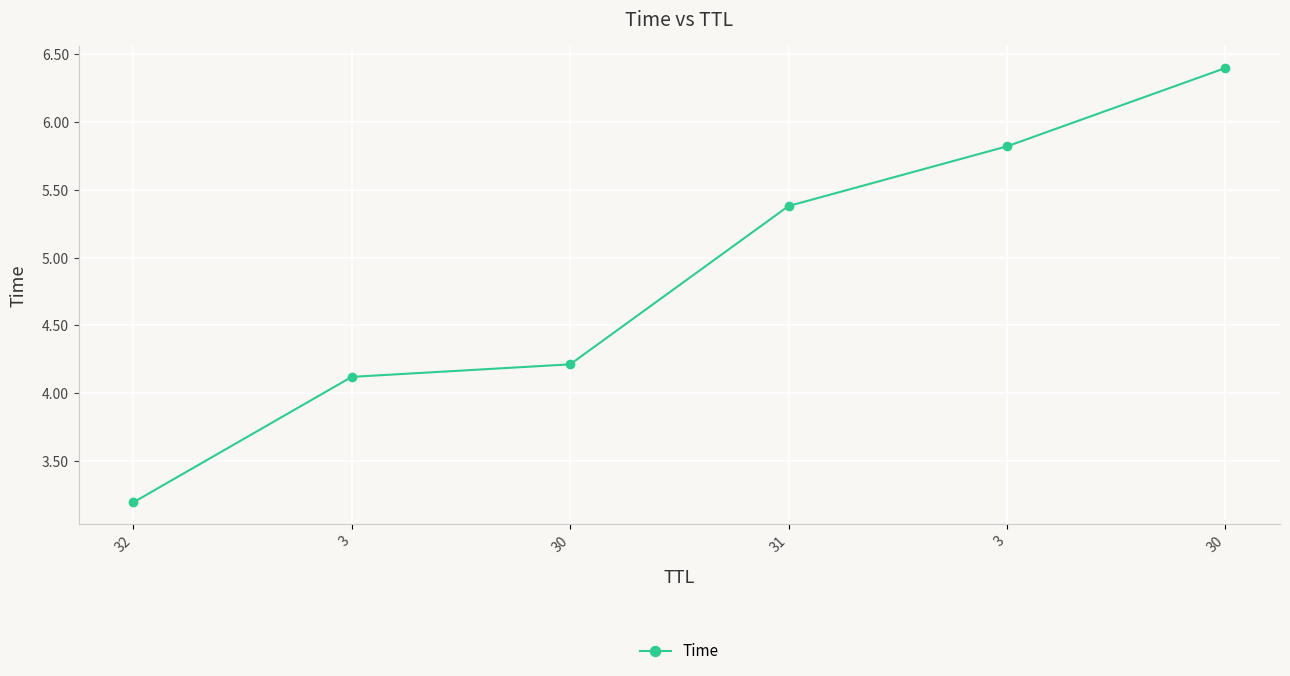

How many lines are shown in the chart?

1